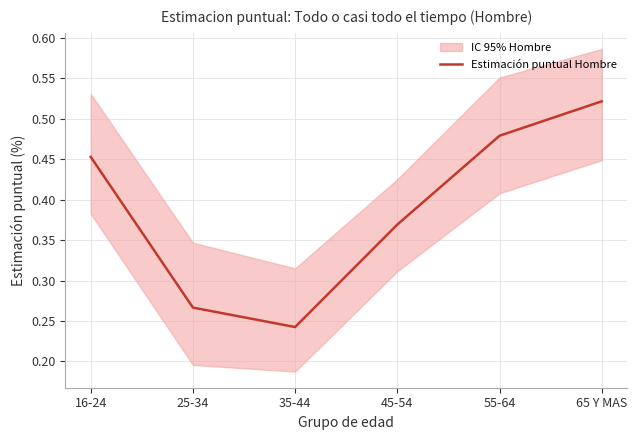

What is the value of the 6th point from the left?

0.5